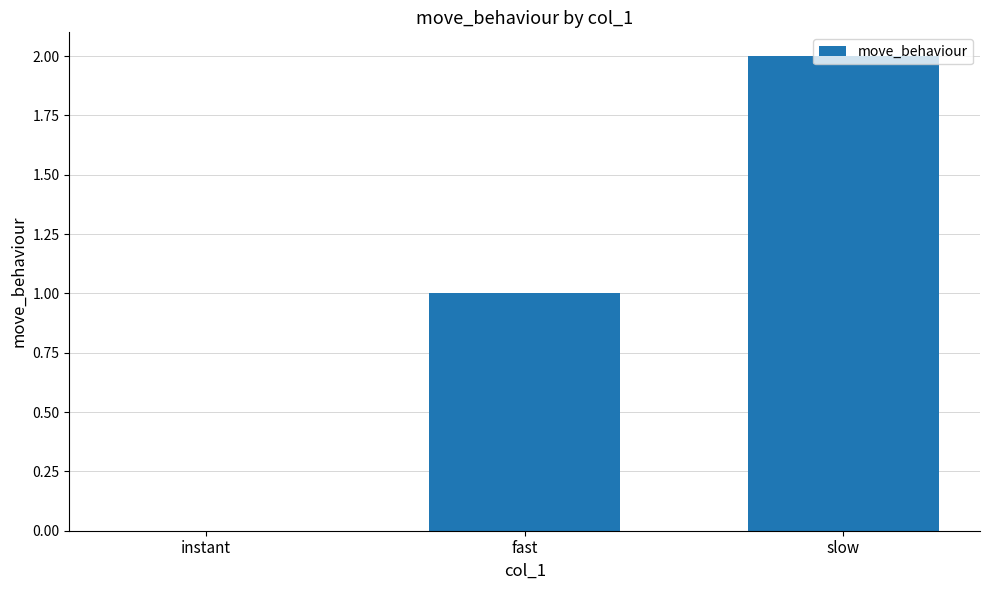

At which category does the chart reach its peak across all series?

slow